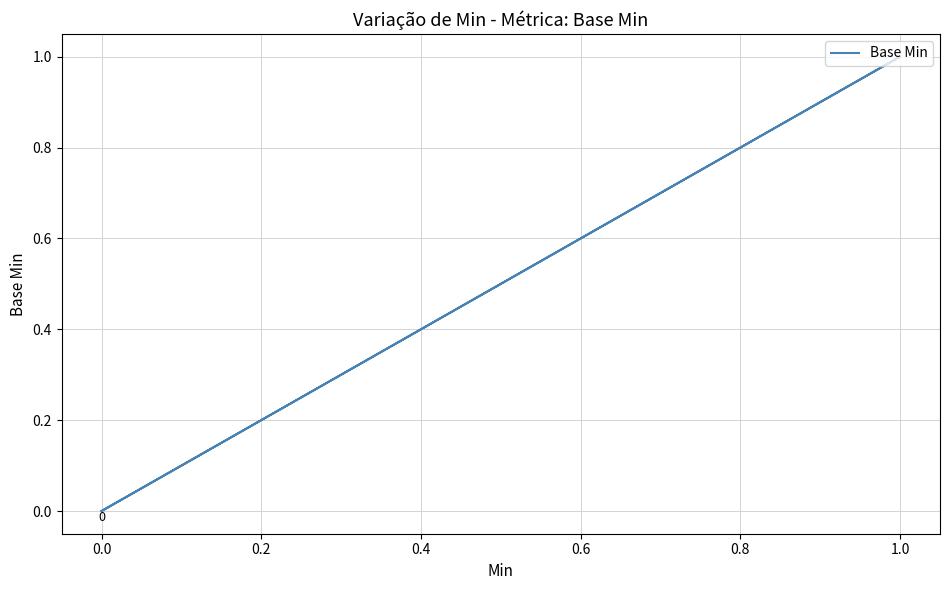

What is the sum of all values?

1